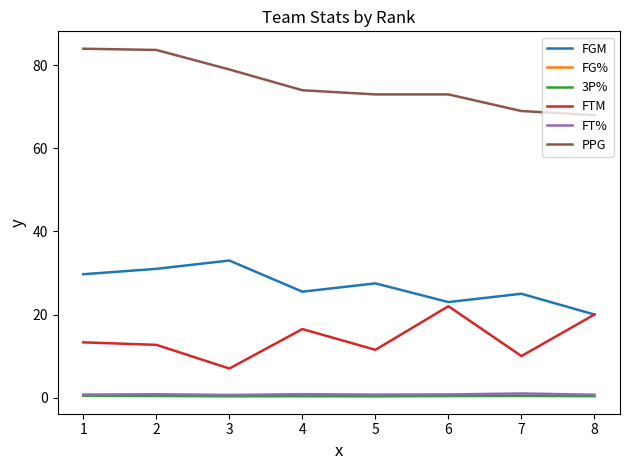

Between 5 and 6, which series saw the biggest shift?

FTM